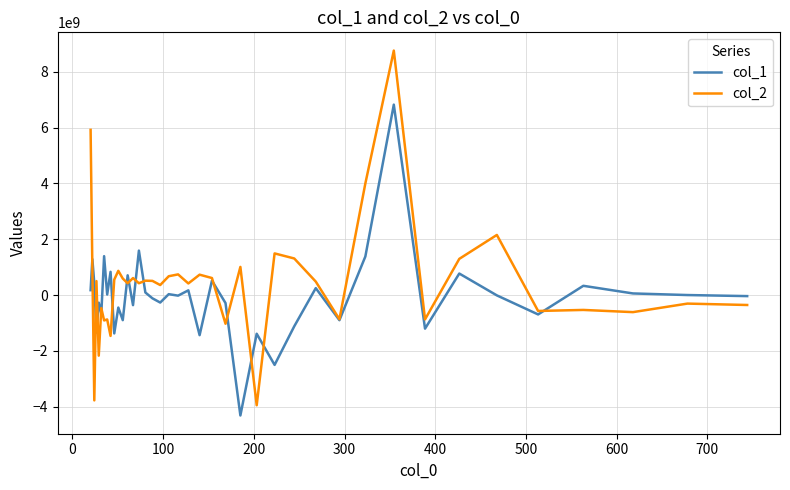

What is the maximum value for col_2?

8756555675.0